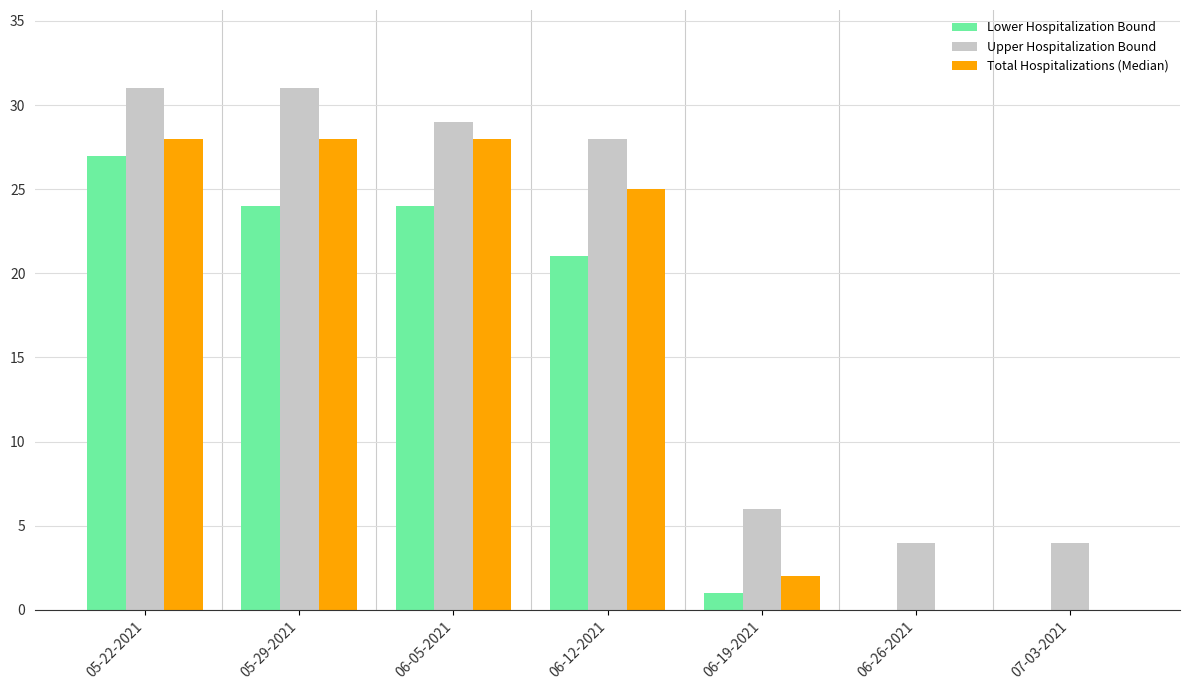

The value of Lower Hospitalization Bound at 06-26-2021 is -8. True or false?

False